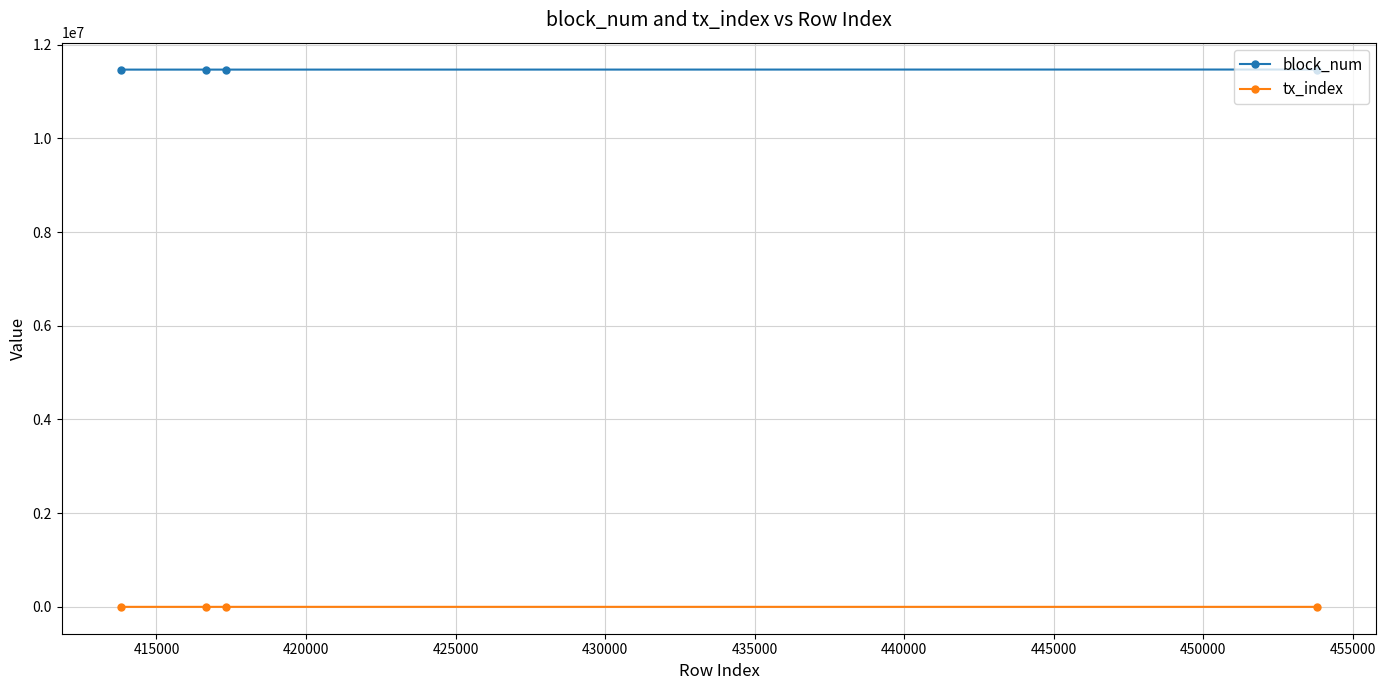

Rank the series by their maximum value, from highest to lowest.

block_num, tx_index